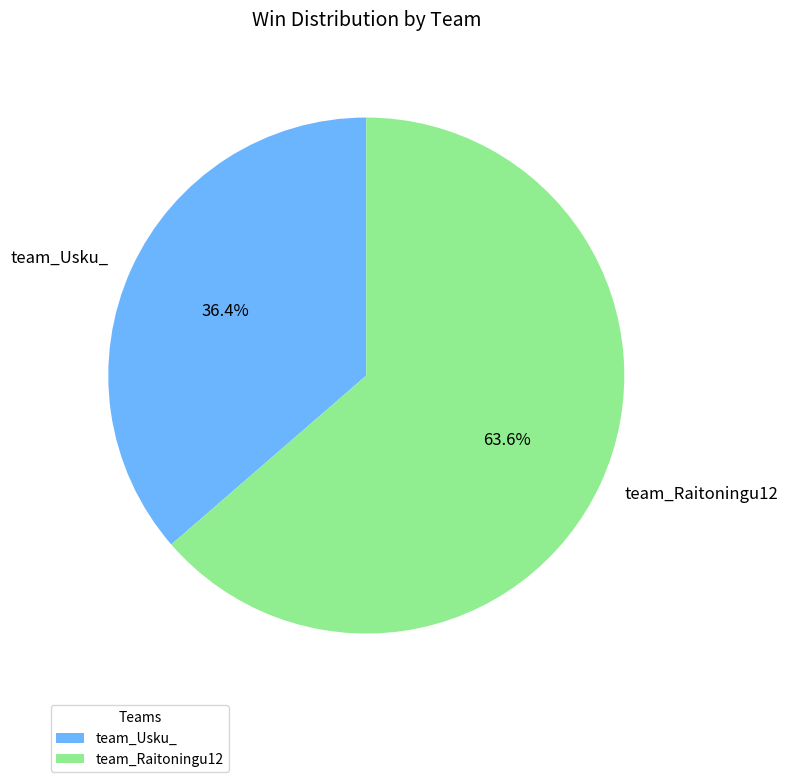

How much of the chart is everything except team_Usku_?

63.6%